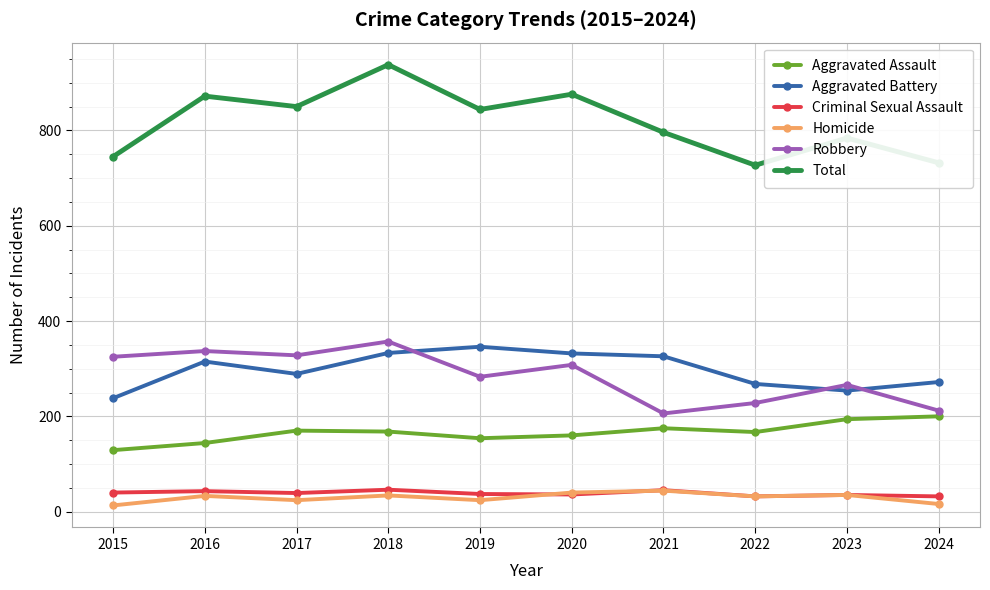

At which category does the chart reach its peak across all series?

2018